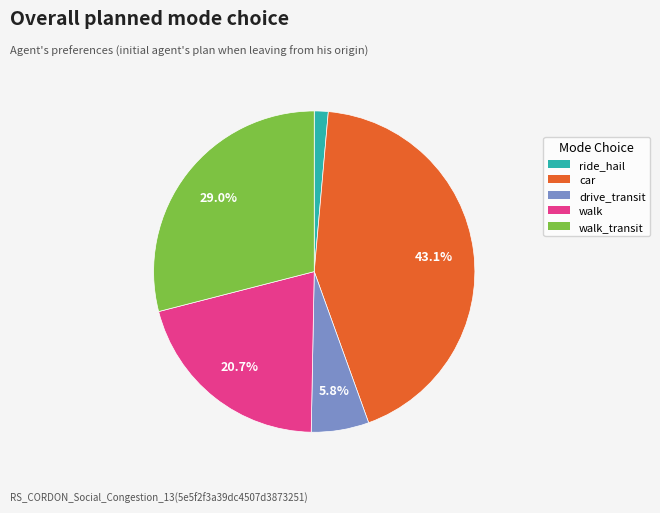

Is there a majority slice in this chart?

No